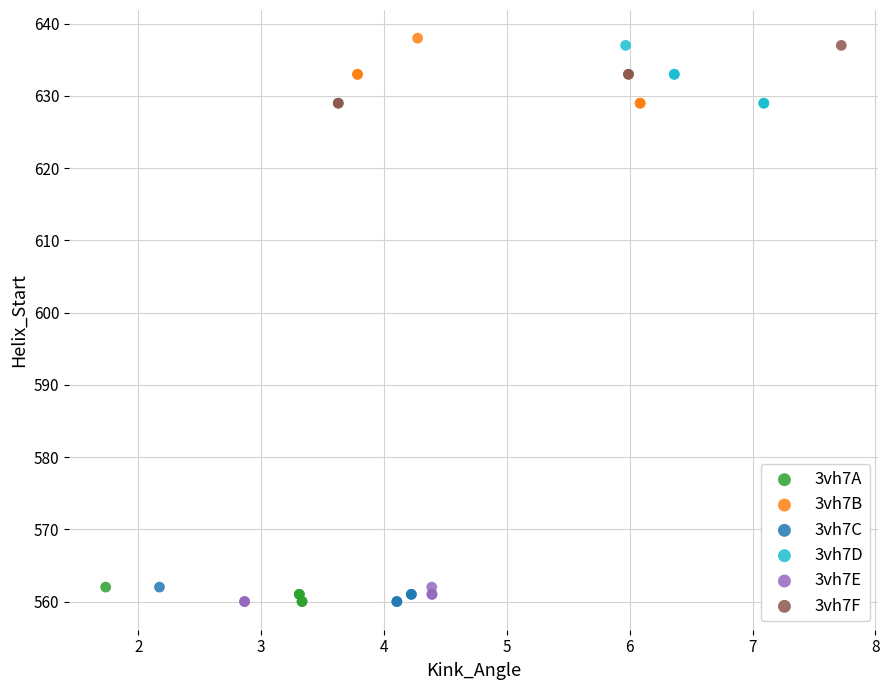

Which series reaches the maximum Y coordinate?

3vh7B